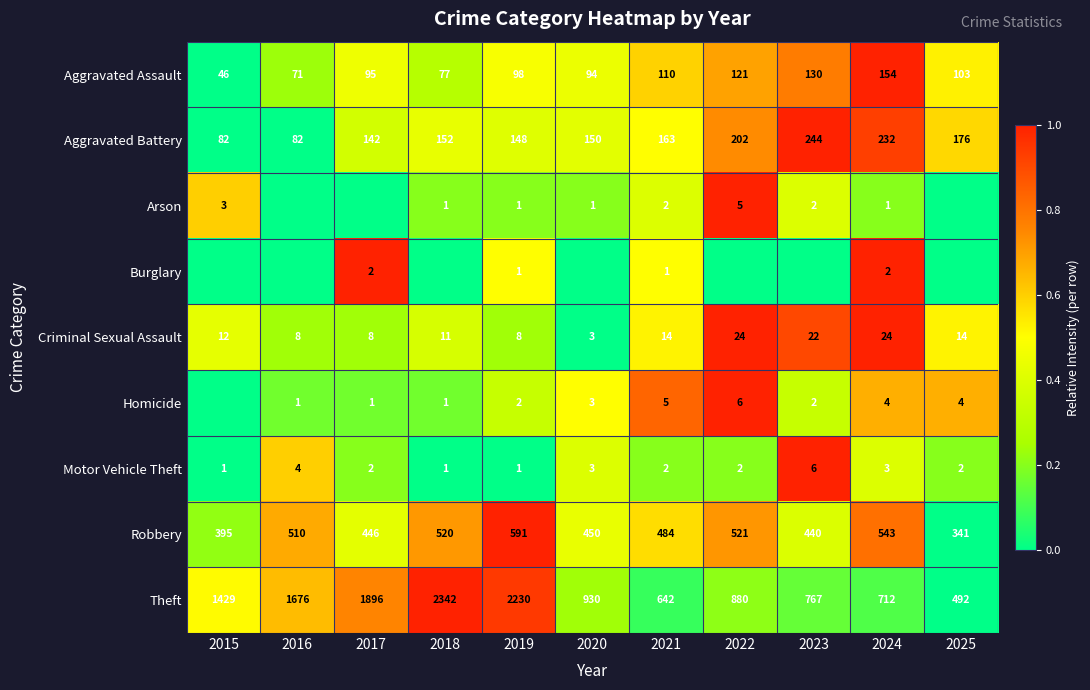

At which label does Motor Vehicle Theft reach its peak?

2023